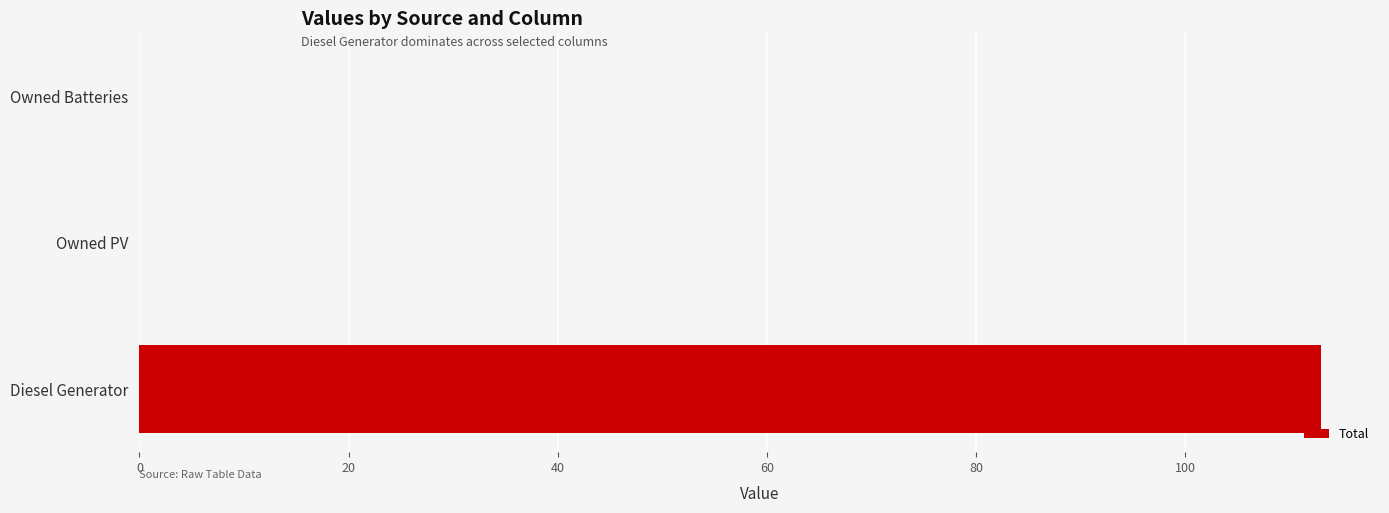

What is the sum of the values at Owned Batteries and Diesel Generator?

113